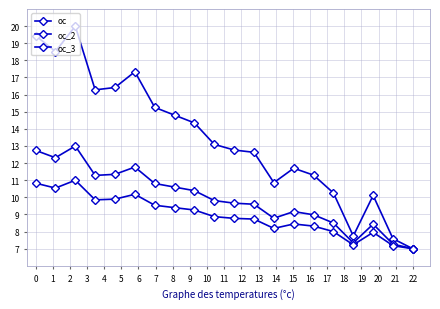

Where is the first local minimum for oc_2?

1